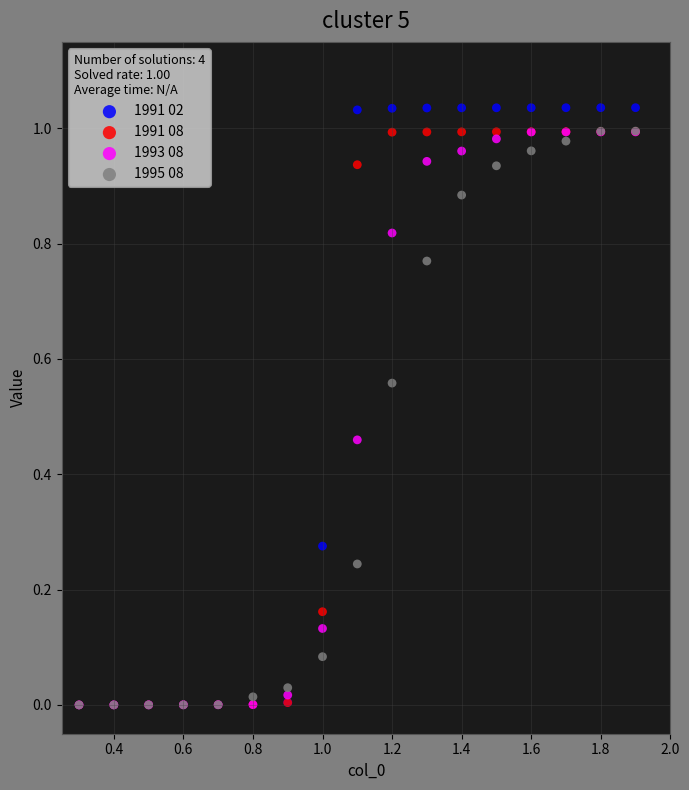

Which series has the largest Y range (max minus min)?

1991 02